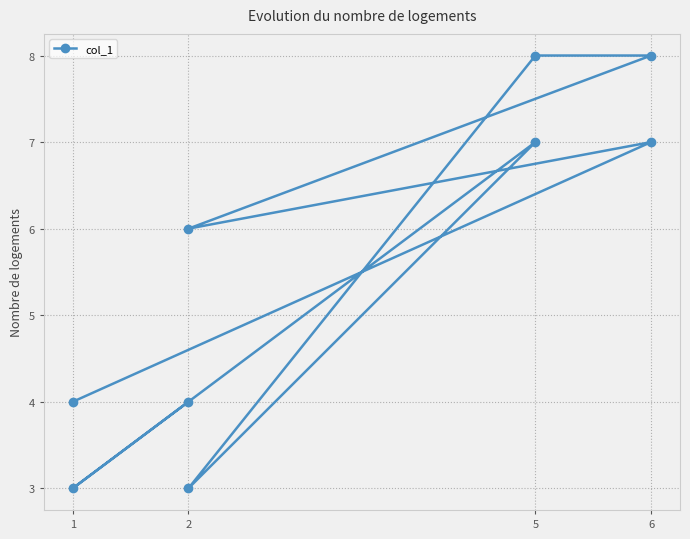

Where is the data nearest to the value 5?

1